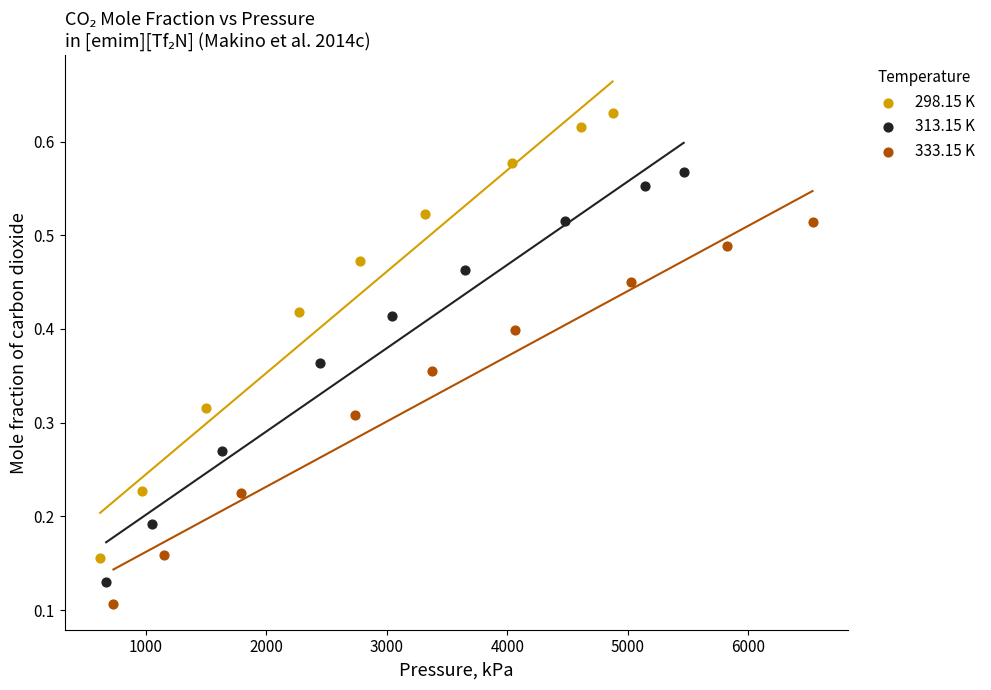

Which series has the largest Y range (max minus min)?

298.15 K